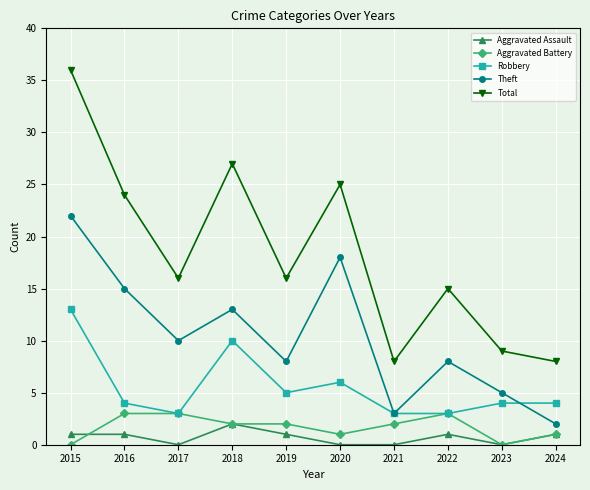

Where does the Total series first go above 16?

2015